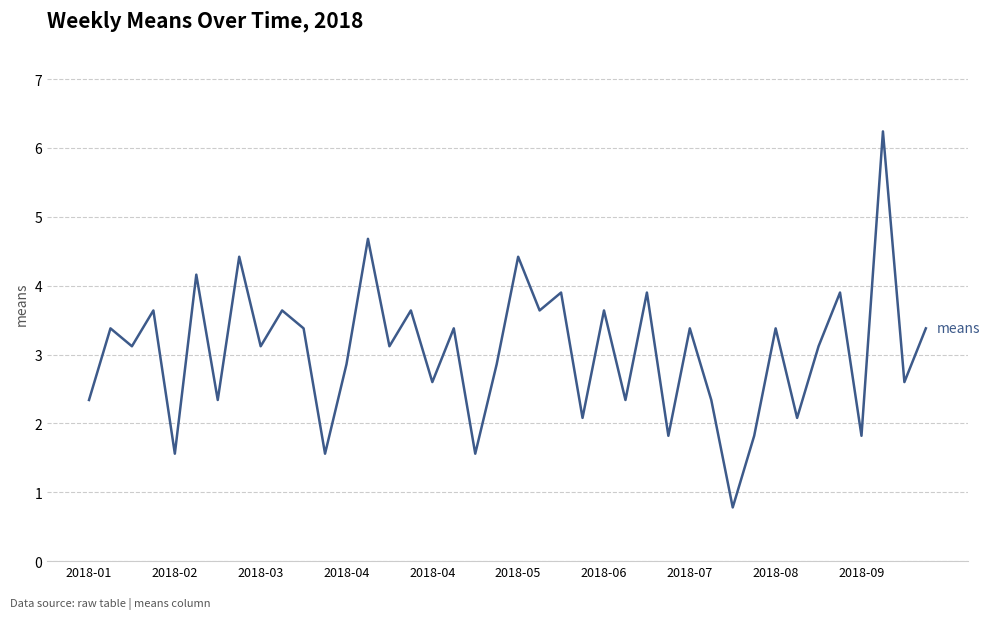

What is the average value?

3.0